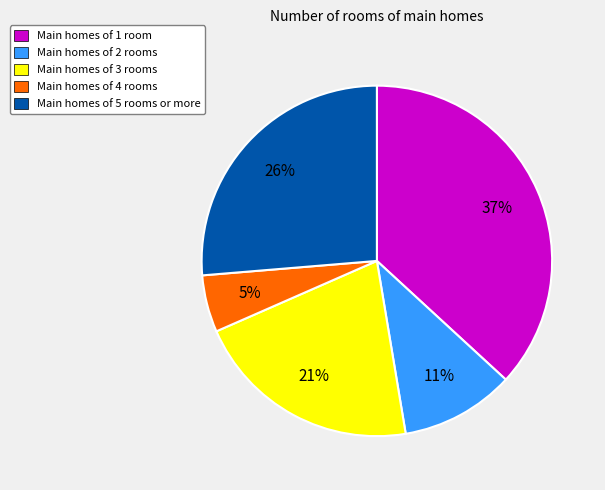

Which slice is the largest?

Main homes of 1 room